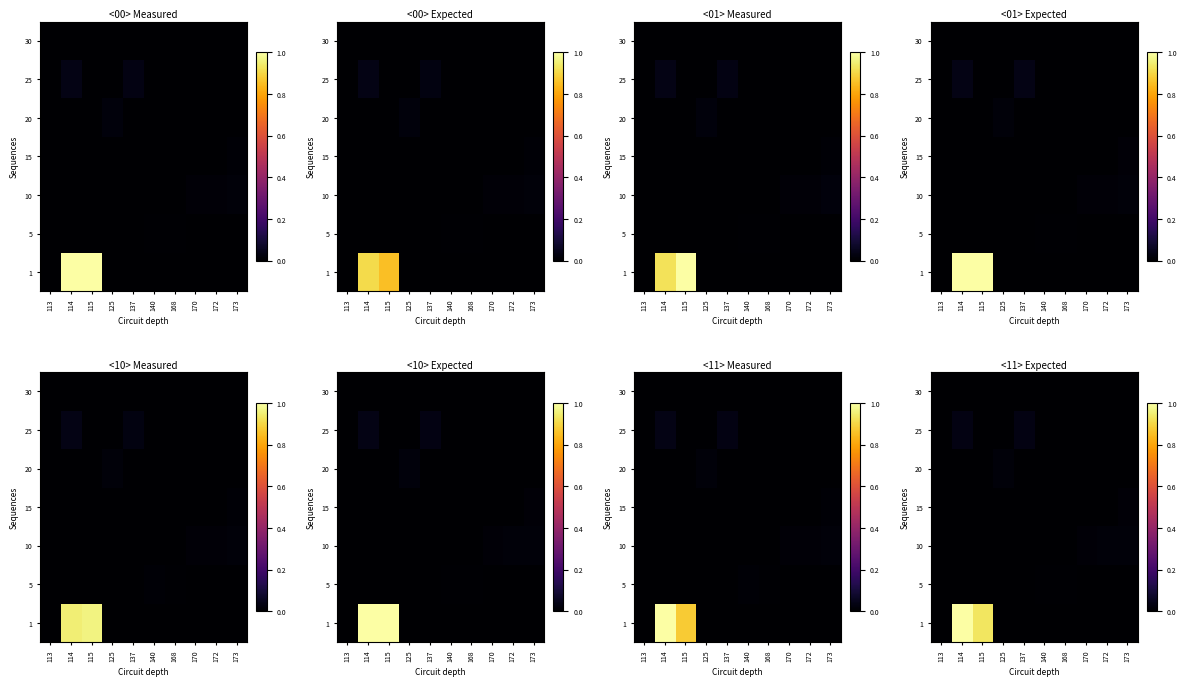

Which has a higher value, 173 or 114?

114